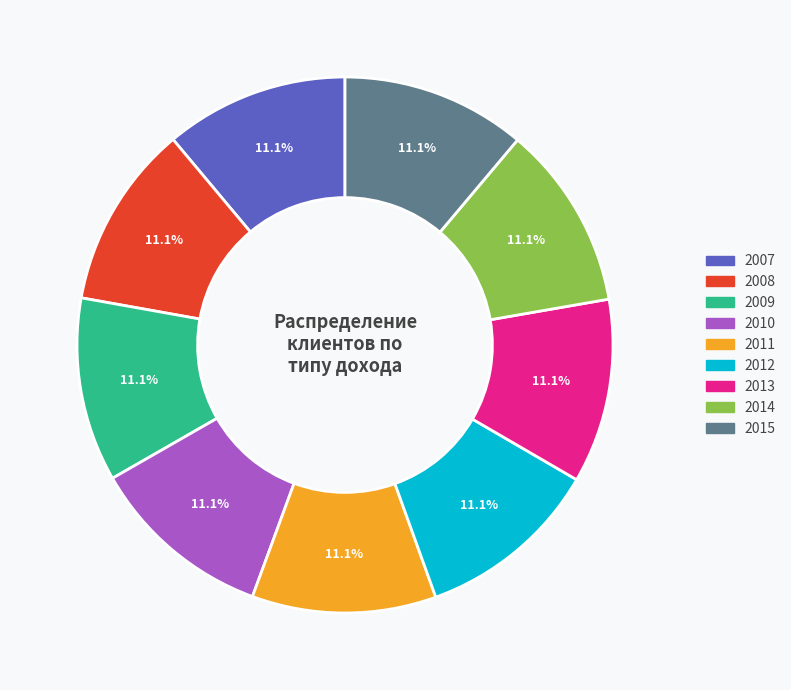

What percentage is the 2012 slice, to the nearest percent?

11%